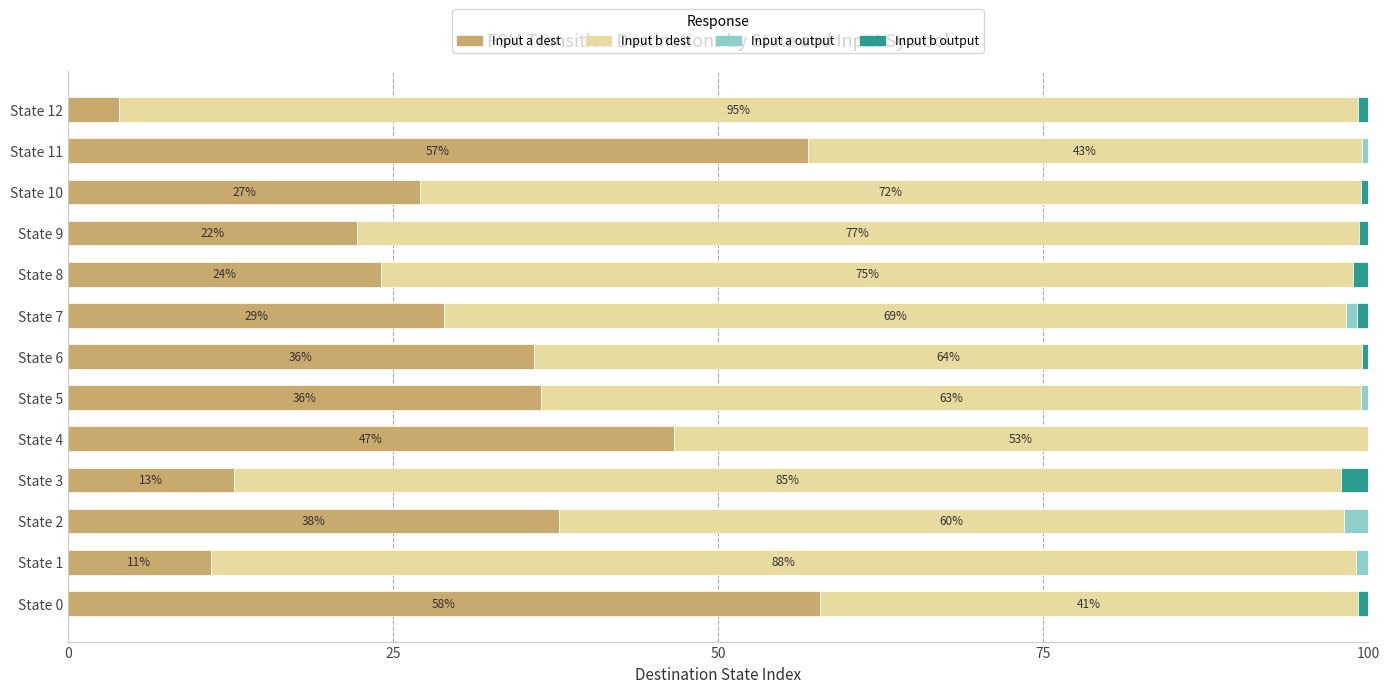

The value of Input a dest at State 2 is 37.7. True or false?

True